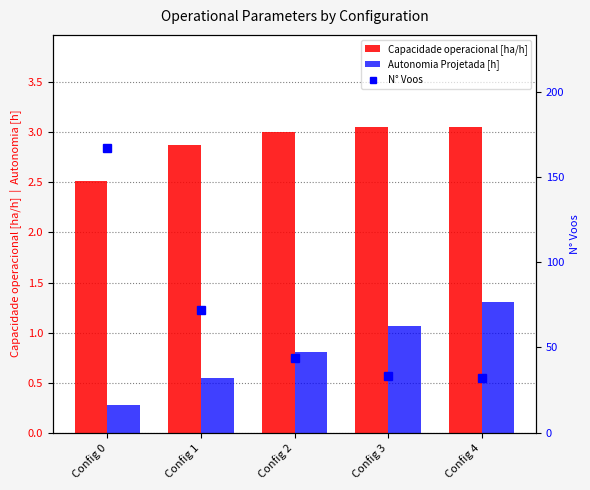

Where does the N° Voos series first go above 44?

Config 0